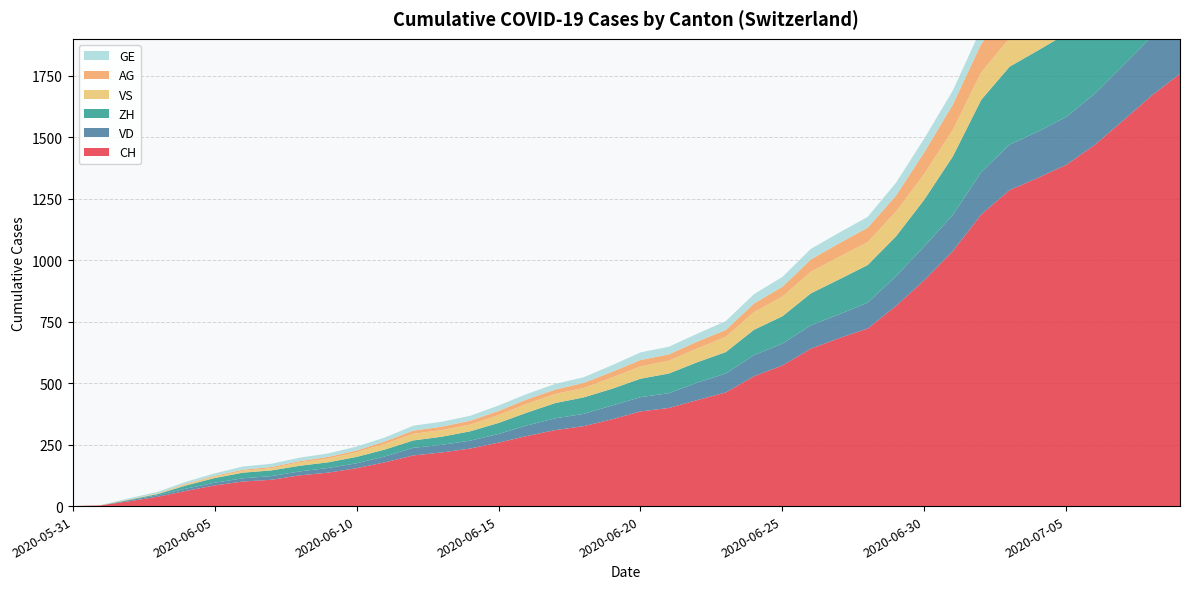

Reading left to right, transcribe all the data shown in this chart.

CH: 2020-05-31=0	2020-06-01=3	2020-06-02=20	2020-06-03=38	2020-06-04=62	2020-06-05=84	2020-06-06=100	2020-06-07=107	2020-06-08=125	2020-06-09=136	2020-06-10=154	2020-06-11=178	2020-06-12=206	2020-06-13=218	2020-06-14=234	2020-06-15=258	2020-06-16=285	2020-06-17=309	2020-06-18=325	2020-06-19=353	2020-06-20=385	2020-06-21=399	2020-06-22=431	2020-06-23=462	2020-06-24=528	2020-06-25=572	2020-06-26=640	2020-06-27=683	2020-06-28=722	2020-06-29=814	2020-06-30=919	2020-07-01=1037	2020-07-02=1186	2020-07-03=1285	2020-07-04=1335	2020-07-05=1388	2020-07-06=1469	2020-07-07=1568	2020-07-08=1669	2020-07-09=1758
VD: 2020-05-31=0	2020-06-01=0	2020-06-02=4	2020-06-03=6	2020-06-04=9	2020-06-05=11	2020-06-06=13	2020-06-07=15	2020-06-08=16	2020-06-09=19	2020-06-10=20	2020-06-11=24	2020-06-12=31	2020-06-13=31	2020-06-14=32	2020-06-15=35	2020-06-16=43	2020-06-17=48	2020-06-18=50	2020-06-19=56	2020-06-20=58	2020-06-21=60	2020-06-22=71	2020-06-23=77	2020-06-24=86	2020-06-25=89	2020-06-26=95	2020-06-27=97	2020-06-28=105	2020-06-29=121	2020-06-30=138	2020-07-01=147	2020-07-02=172	2020-07-03=185	2020-07-04=188	2020-07-05=195	2020-07-06=208	2020-07-07=224	2020-07-08=240	2020-07-09=252
ZH: 2020-05-31=0	2020-06-01=0	2020-06-02=2	2020-06-03=5	2020-06-04=13	2020-06-05=19	2020-06-06=23	2020-06-07=23	2020-06-08=23	2020-06-09=23	2020-06-10=26	2020-06-11=28	2020-06-12=30	2020-06-13=33	2020-06-14=38	2020-06-15=45	2020-06-16=52	2020-06-17=62	2020-06-18=67	2020-06-19=68	2020-06-20=75	2020-06-21=80	2020-06-22=83	2020-06-23=87	2020-06-24=103	2020-06-25=111	2020-06-26=130	2020-06-27=142	2020-06-28=153	2020-06-29=162	2020-06-30=190	2020-07-01=238	2020-07-02=294	2020-07-03=317	2020-07-04=330	2020-07-05=338	2020-07-06=357	2020-07-07=382	2020-07-08=405	2020-07-09=424
VS: 2020-05-31=0	2020-06-01=1	2020-06-02=2	2020-06-03=2	2020-06-04=4	2020-06-05=6	2020-06-06=7	2020-06-07=9	2020-06-08=14	2020-06-09=15	2020-06-10=19	2020-06-11=23	2020-06-12=27	2020-06-13=27	2020-06-14=27	2020-06-15=32	2020-06-16=36	2020-06-17=37	2020-06-18=38	2020-06-19=46	2020-06-20=50	2020-06-21=52	2020-06-22=56	2020-06-23=62	2020-06-24=72	2020-06-25=80	2020-06-26=88	2020-06-27=92	2020-06-28=93	2020-06-29=101	2020-06-30=105	2020-07-01=108	2020-07-02=112	2020-07-03=116	2020-07-04=118	2020-07-05=120	2020-07-06=123	2020-07-07=126	2020-07-08=126	2020-07-09=128
AG: 2020-05-31=0	2020-06-01=0	2020-06-02=0	2020-06-03=1	2020-06-04=3	2020-06-05=3	2020-06-06=5	2020-06-07=5	2020-06-08=5	2020-06-09=7	2020-06-10=7	2020-06-11=10	2020-06-12=13	2020-06-13=14	2020-06-14=16	2020-06-15=17	2020-06-16=18	2020-06-17=18	2020-06-18=21	2020-06-19=23	2020-06-20=26	2020-06-21=26	2020-06-22=28	2020-06-23=28	2020-06-24=35	2020-06-25=40	2020-06-26=50	2020-06-27=55	2020-06-28=59	2020-06-29=65	2020-06-30=88	2020-07-01=103	2020-07-02=116	2020-07-03=120	2020-07-04=123	2020-07-05=125	2020-07-06=132	2020-07-07=140	2020-07-08=147	2020-07-09=153
GE: 2020-05-31=0	2020-06-01=1	2020-06-02=4	2020-06-03=6	2020-06-04=8	2020-06-05=10	2020-06-06=13	2020-06-07=13	2020-06-08=14	2020-06-09=14	2020-06-10=16	2020-06-11=16	2020-06-12=20	2020-06-13=20	2020-06-14=20	2020-06-15=22	2020-06-16=22	2020-06-17=23	2020-06-18=23	2020-06-19=27	2020-06-20=31	2020-06-21=31	2020-06-22=32	2020-06-23=36	2020-06-24=38	2020-06-25=40	2020-06-26=43	2020-06-27=43	2020-06-28=44	2020-06-29=52	2020-06-30=56	2020-07-01=57	2020-07-02=62	2020-07-03=64	2020-07-04=67	2020-07-05=69	2020-07-06=76	2020-07-07=80	2020-07-08=84	2020-07-09=92